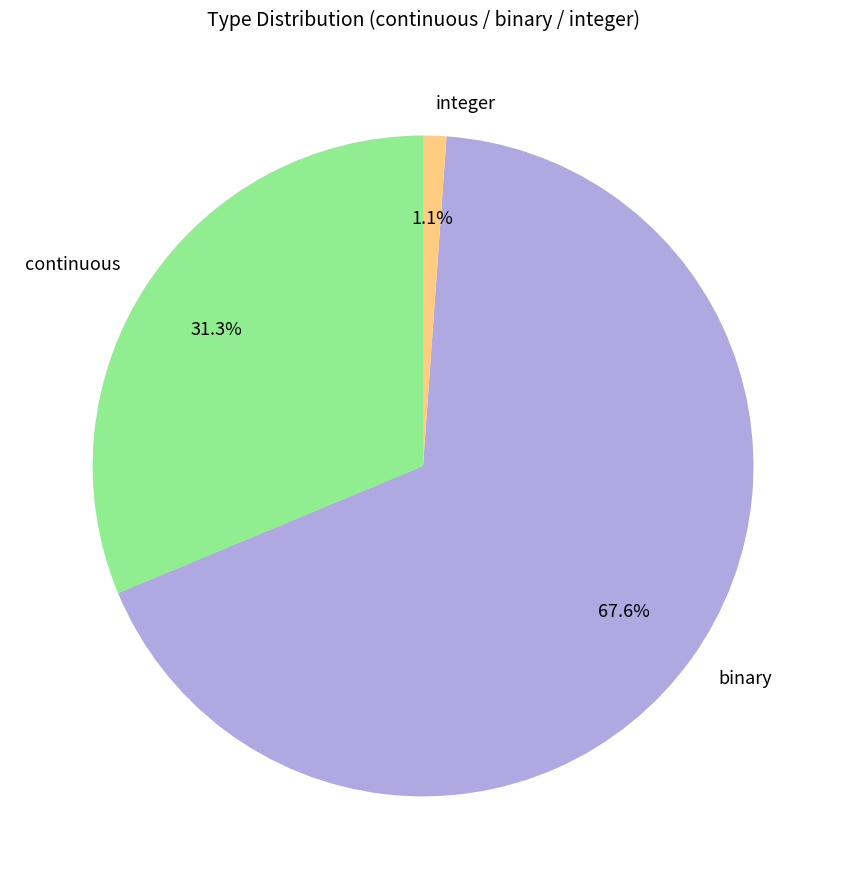

How many slices are in this pie chart?

3